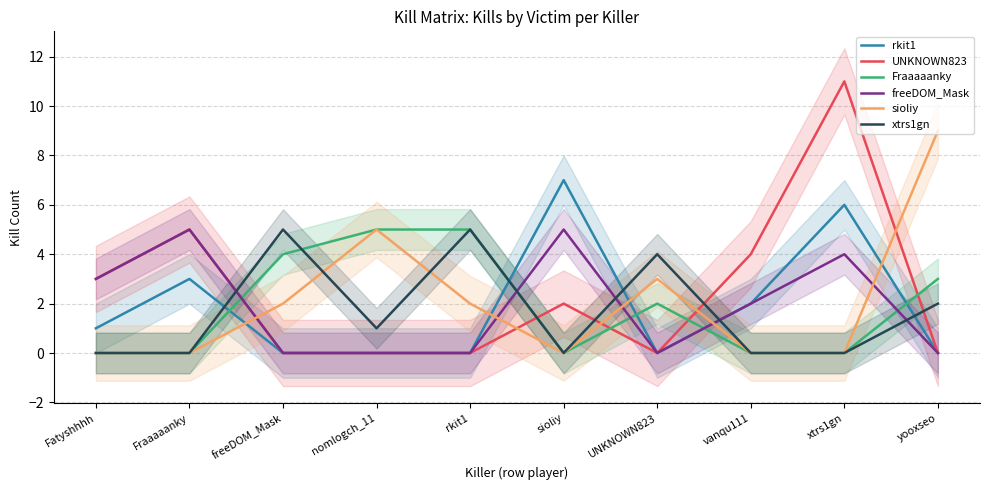

Which series ends up on top after the final intersection of rkit1 and xtrs1gn?

xtrs1gn